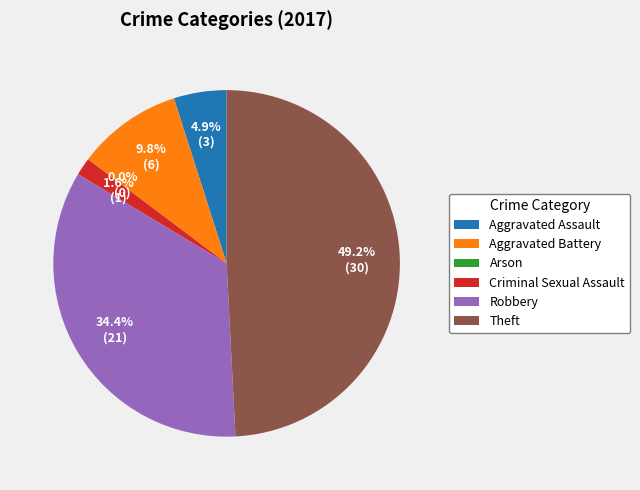

The Robbery slice represents 24% of the pie. True or false?

False